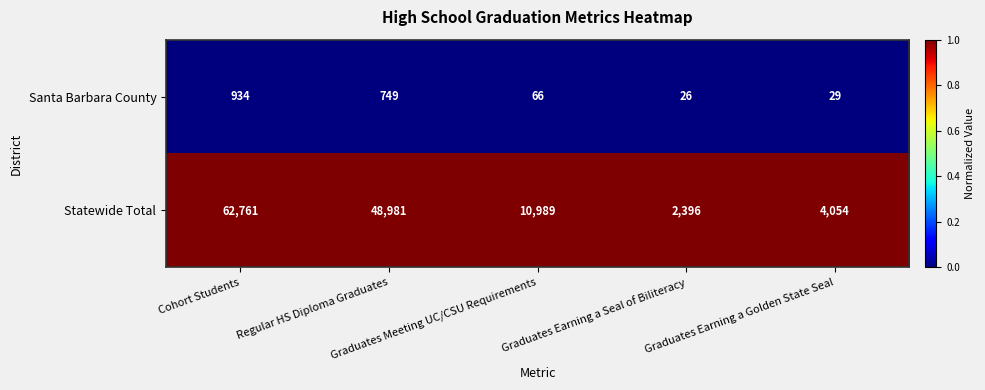

Which category has the lowest value across all series?

Graduates Earning a Seal of Biliteracy